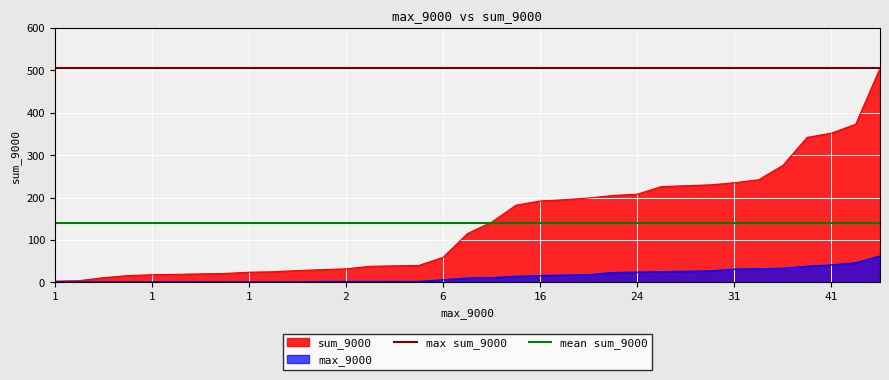

At which label is max sum_9000 closest to 505?

1